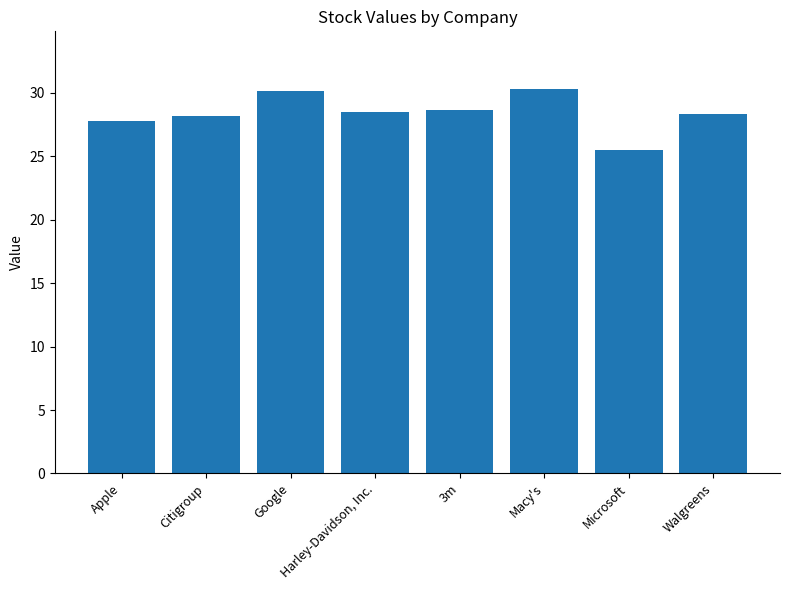

List the labels in order of value, smallest first.

Microsoft, Apple, Citigroup, Walgreens, Harley-Davidson, Inc., 3m, Google, Macy's